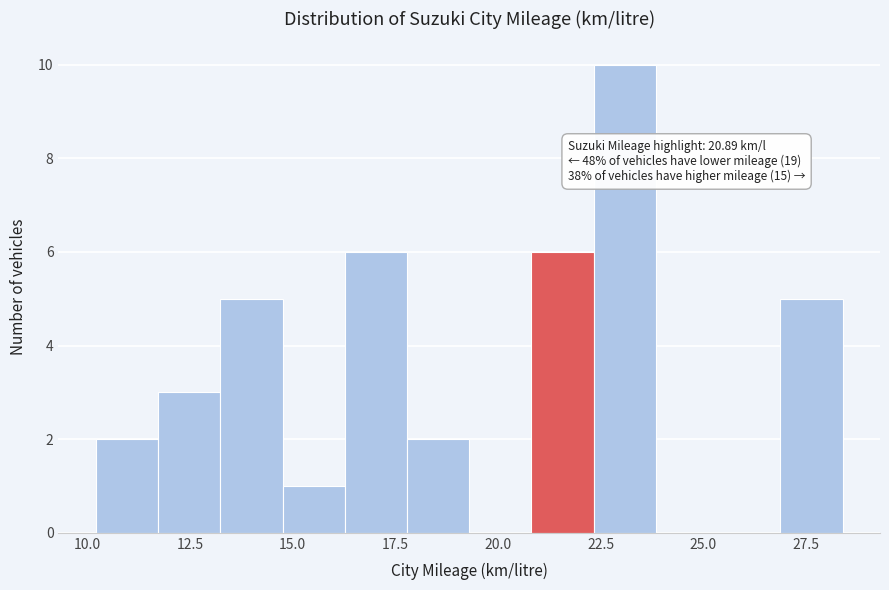

Around what value on the x-axis is the tallest bar? Give the approximate position of its centre, as read against the axis.

23.0